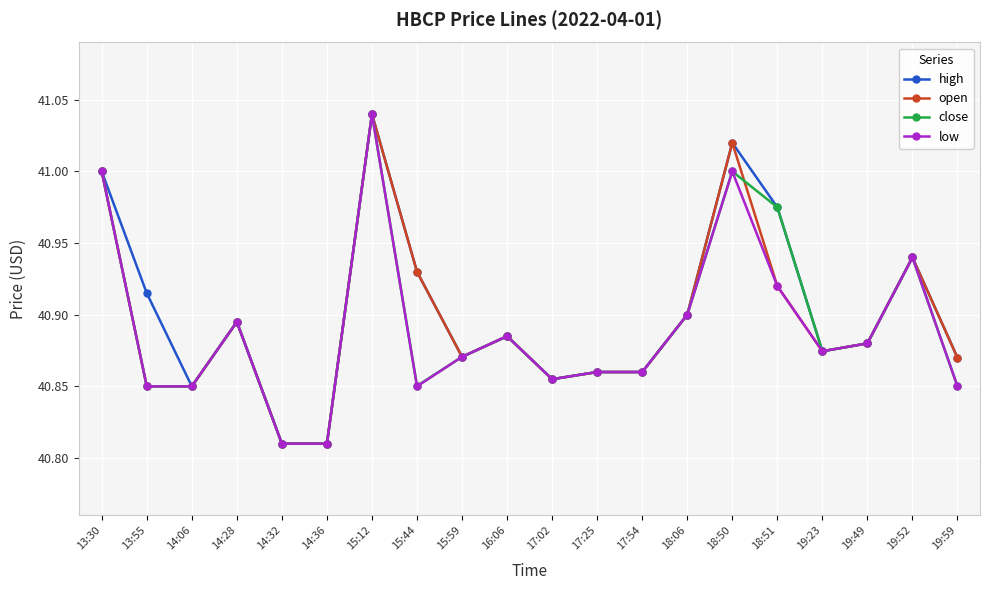

At which category does open reach its first local peak?

14:28